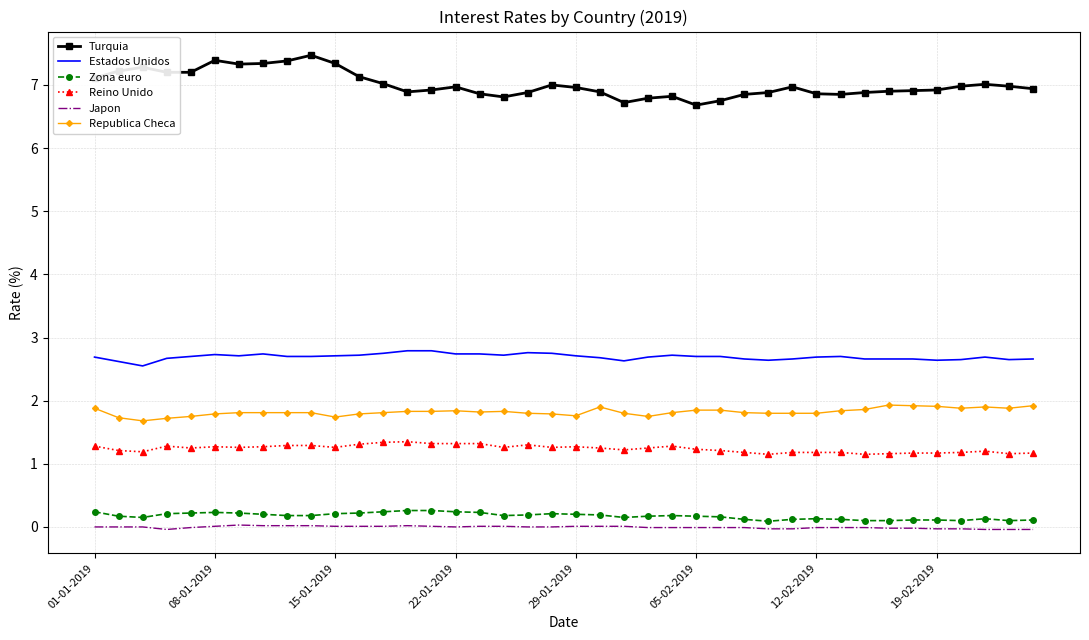

Which series has the largest total across all categories?

Turquia